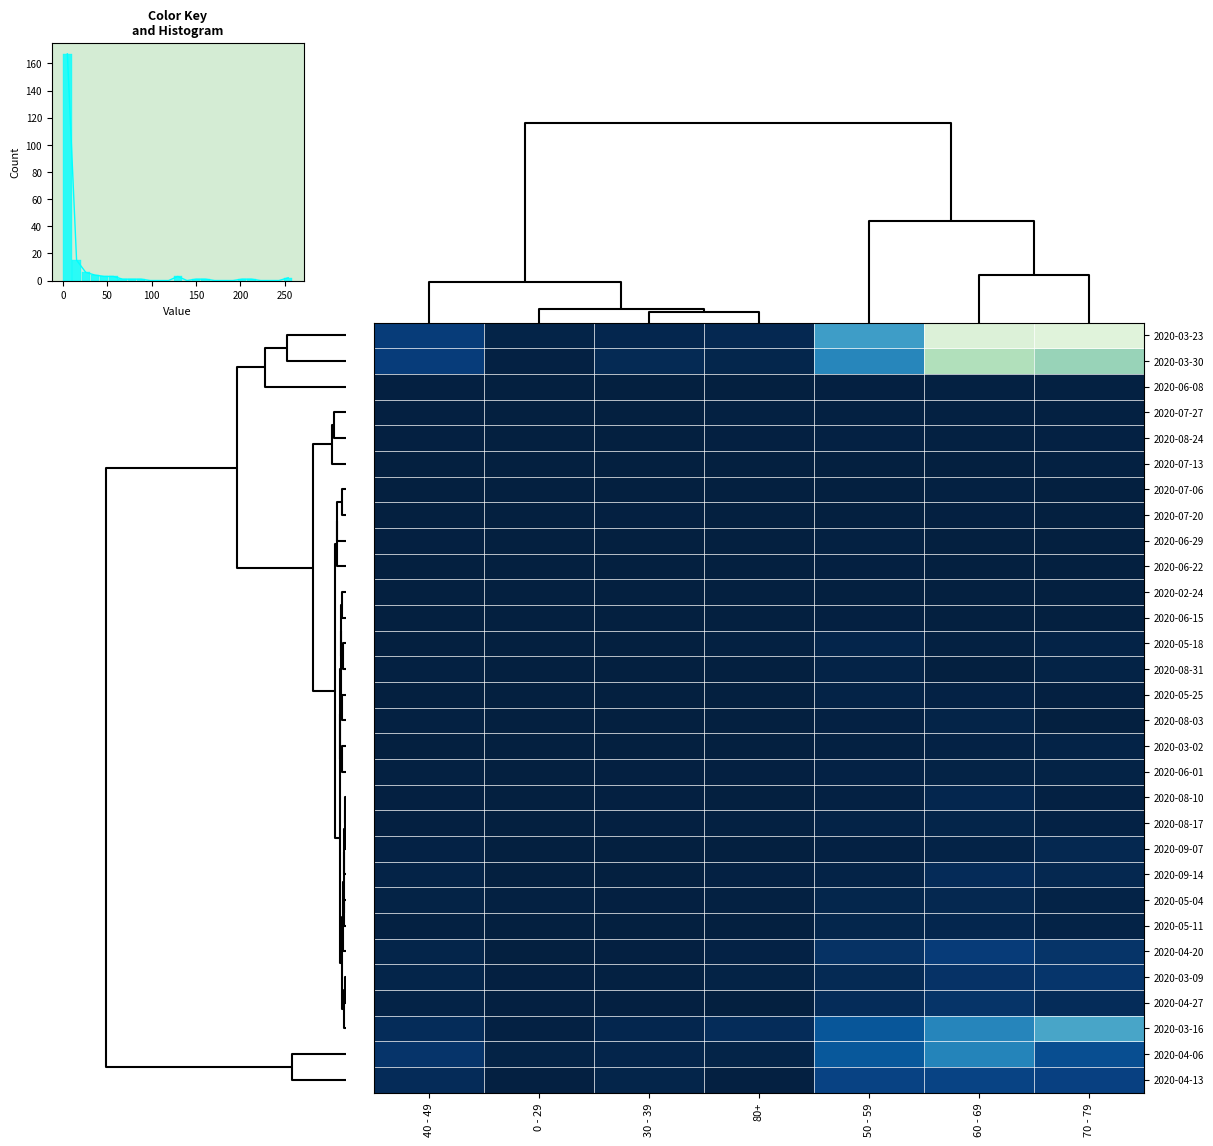

At which label is 2020-04-27 closest to 16?

50 - 59